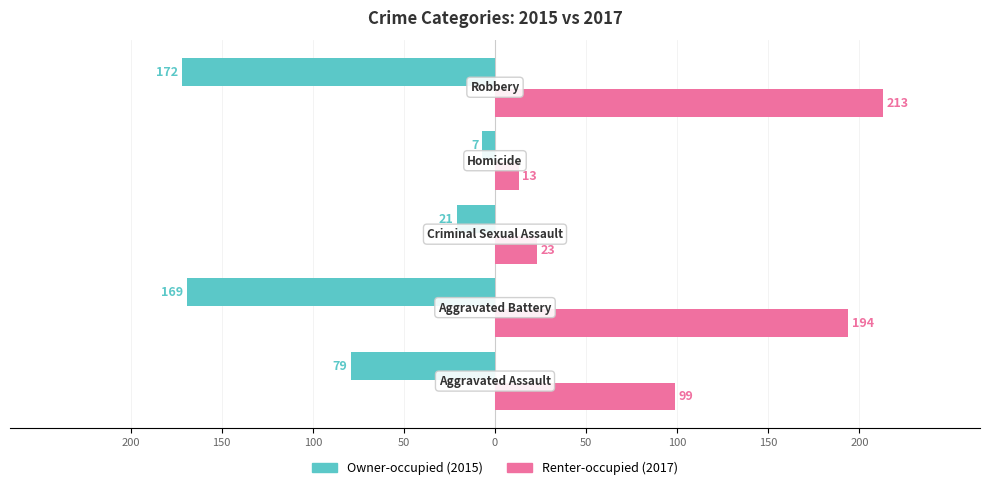

What is the value of the Owner-occupied bar at the 3rd from the left?

-21